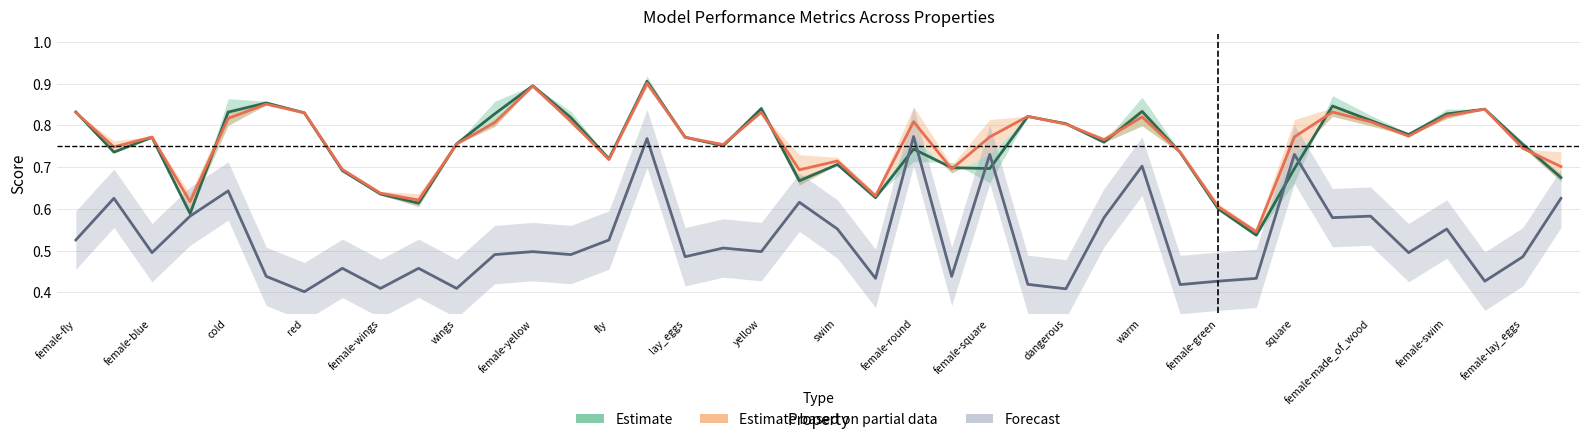

In Forecast (f1_majority), how many points are higher than both neighbors (excluding endpoints)?

14